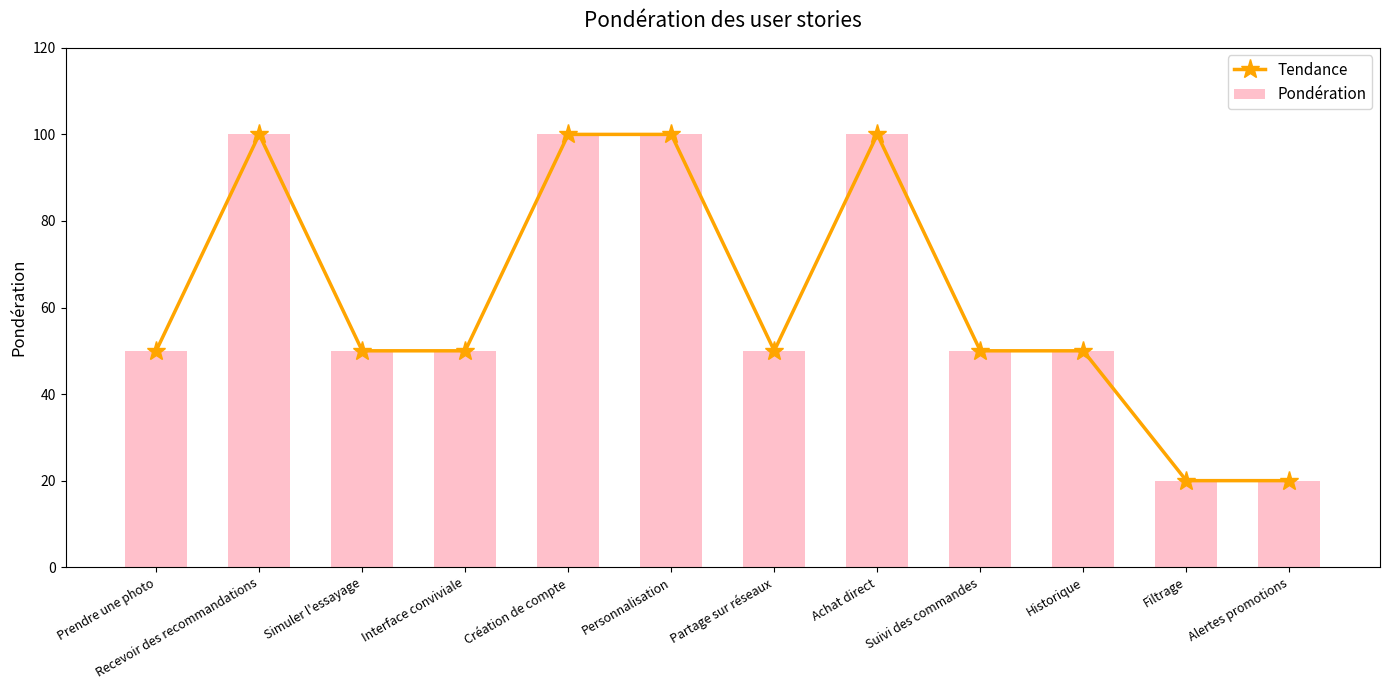

At which label does Tendance first exceed 50?

Recevoir des recommandations